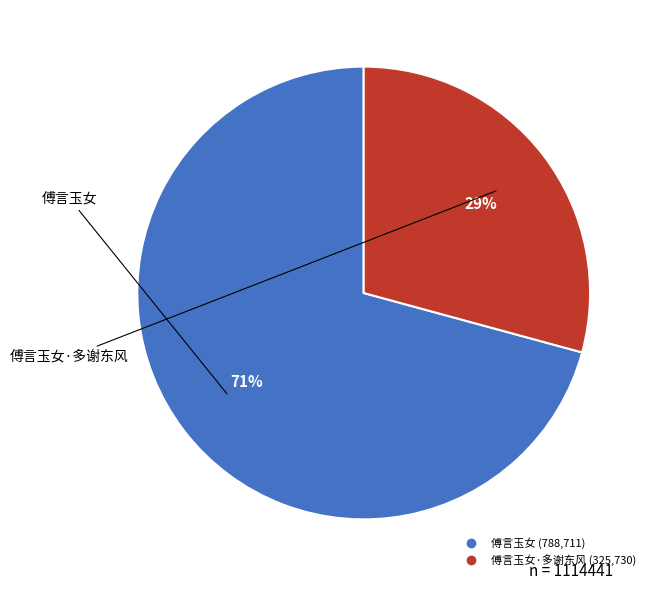

How many slices are in this pie chart?

2